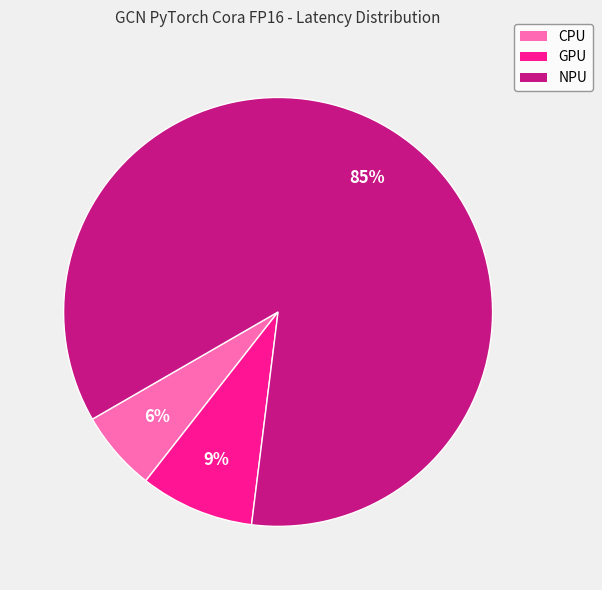

Which slice represents more than half of the pie?

NPU